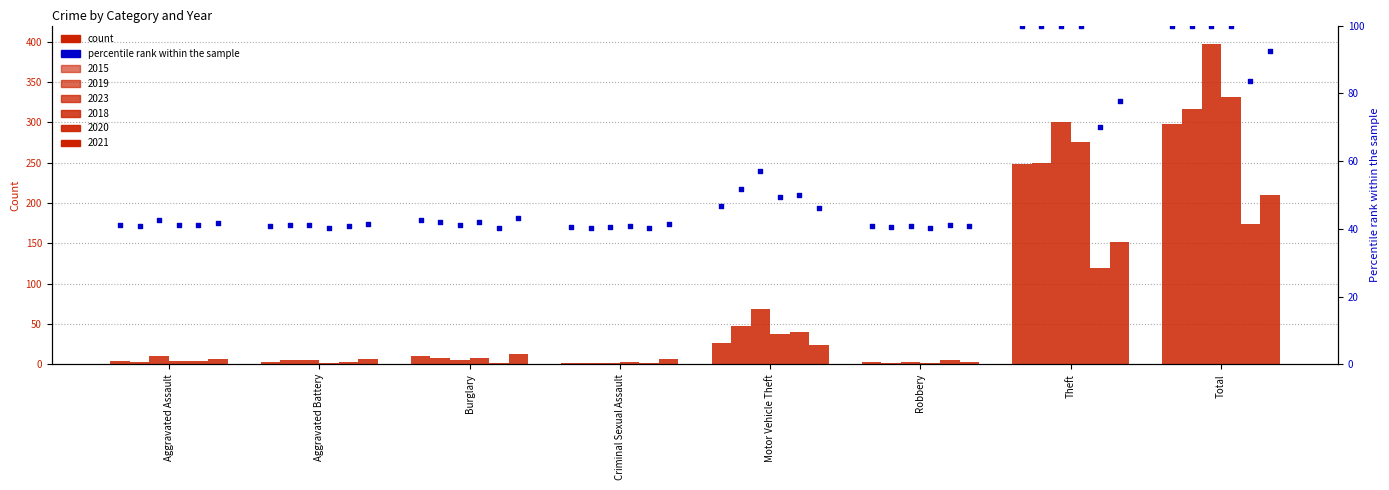

Which series contains the highest Y value?

2023